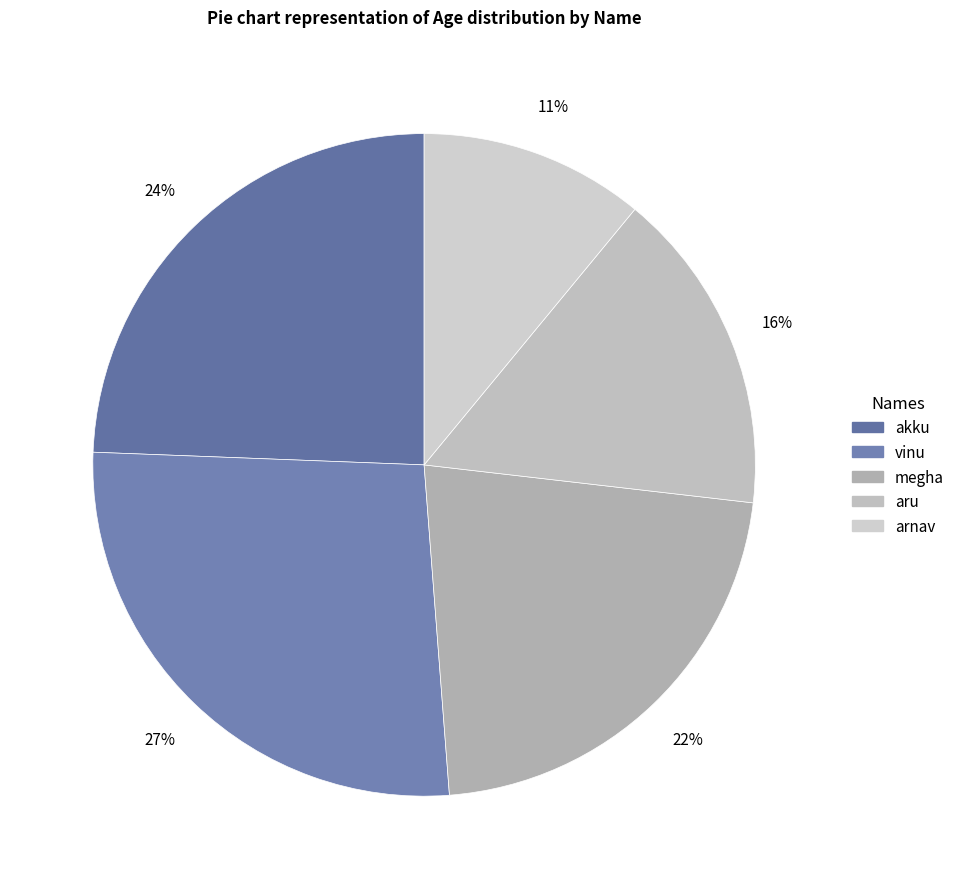

What percentage is the akku slice, to the nearest percent?

24%